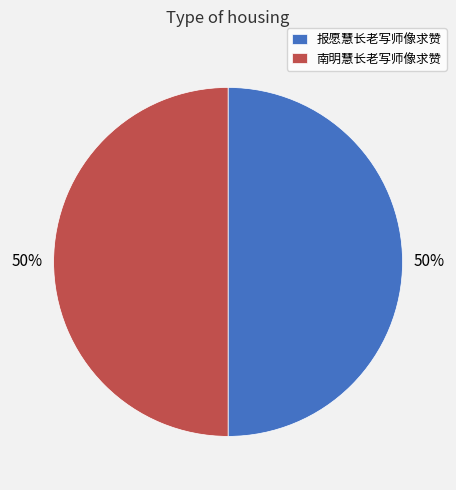

To the nearest percent, what is the average slice percentage?

50%